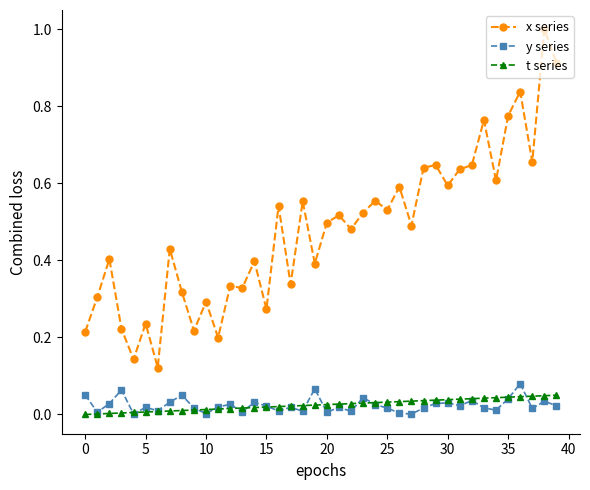

True or false: y series and x series cross at least once.

False